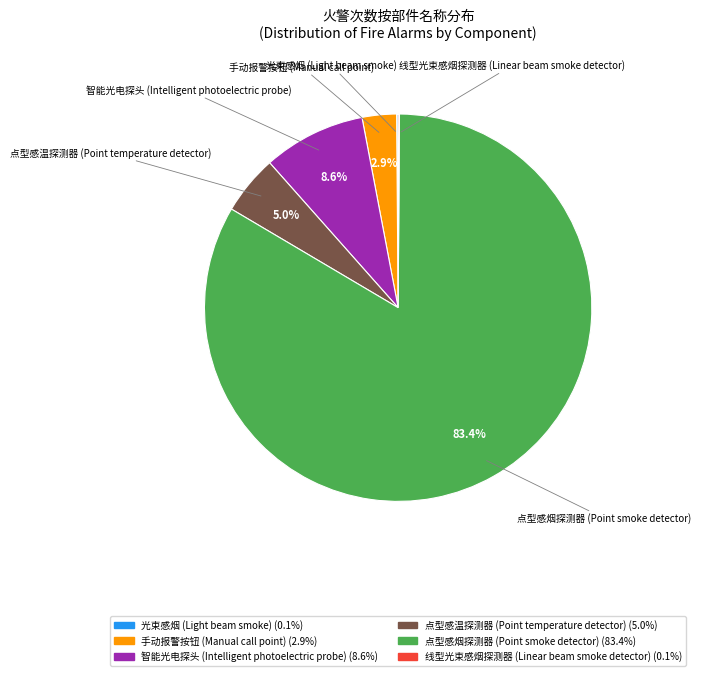

Does 点型感烟探测器 (Point smoke detector) account for over 50% of the chart?

Yes